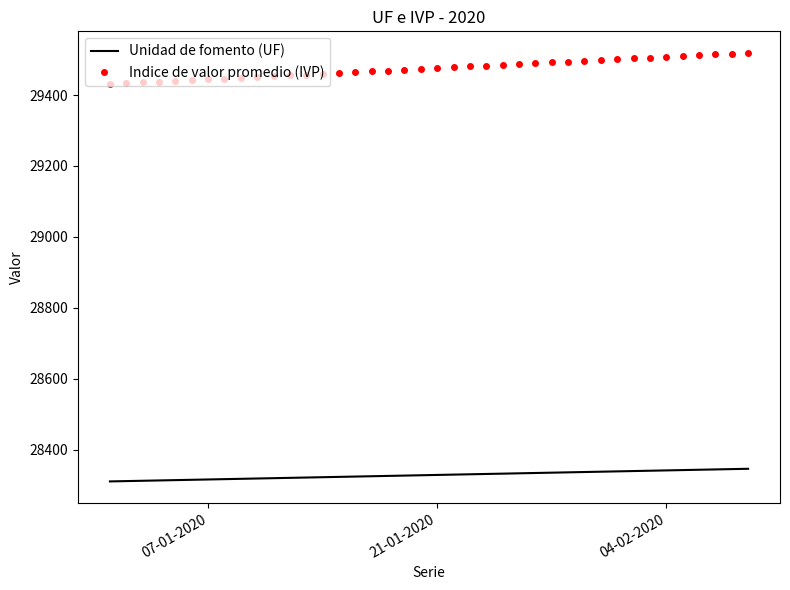

Which series has the widest spread of values?

Indice de valor promedio (IVP)